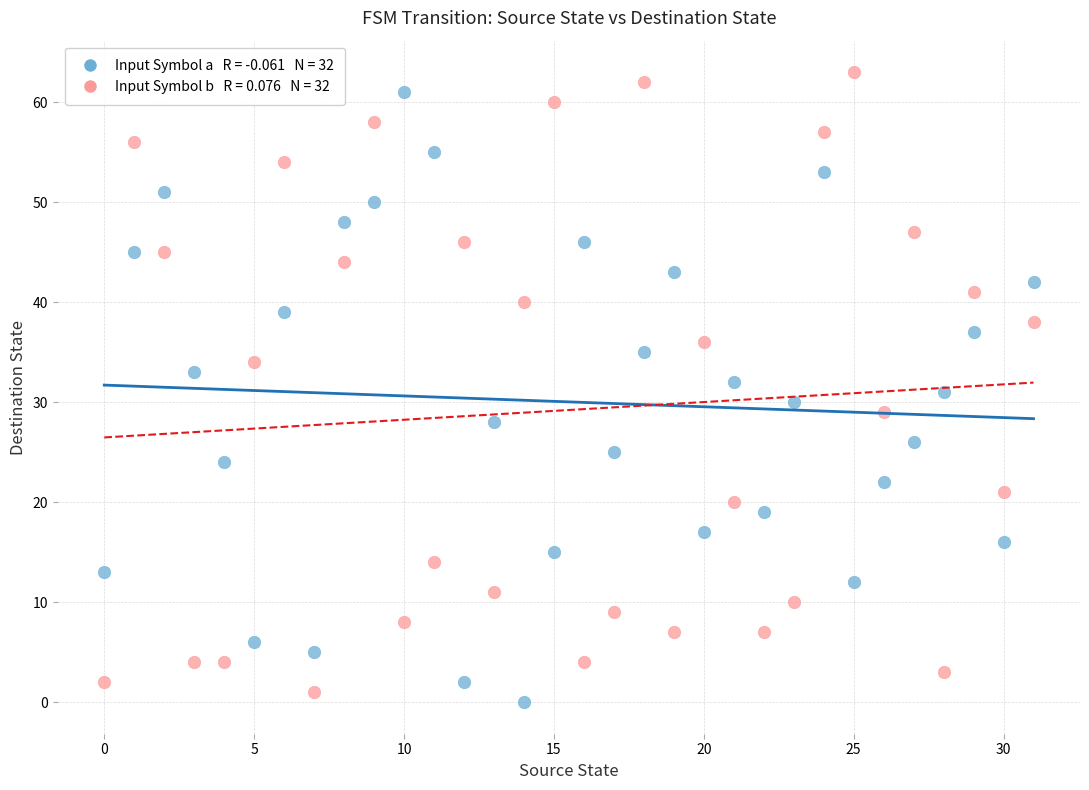

Across all data points, what is the range of Y values (max minus min)?

63